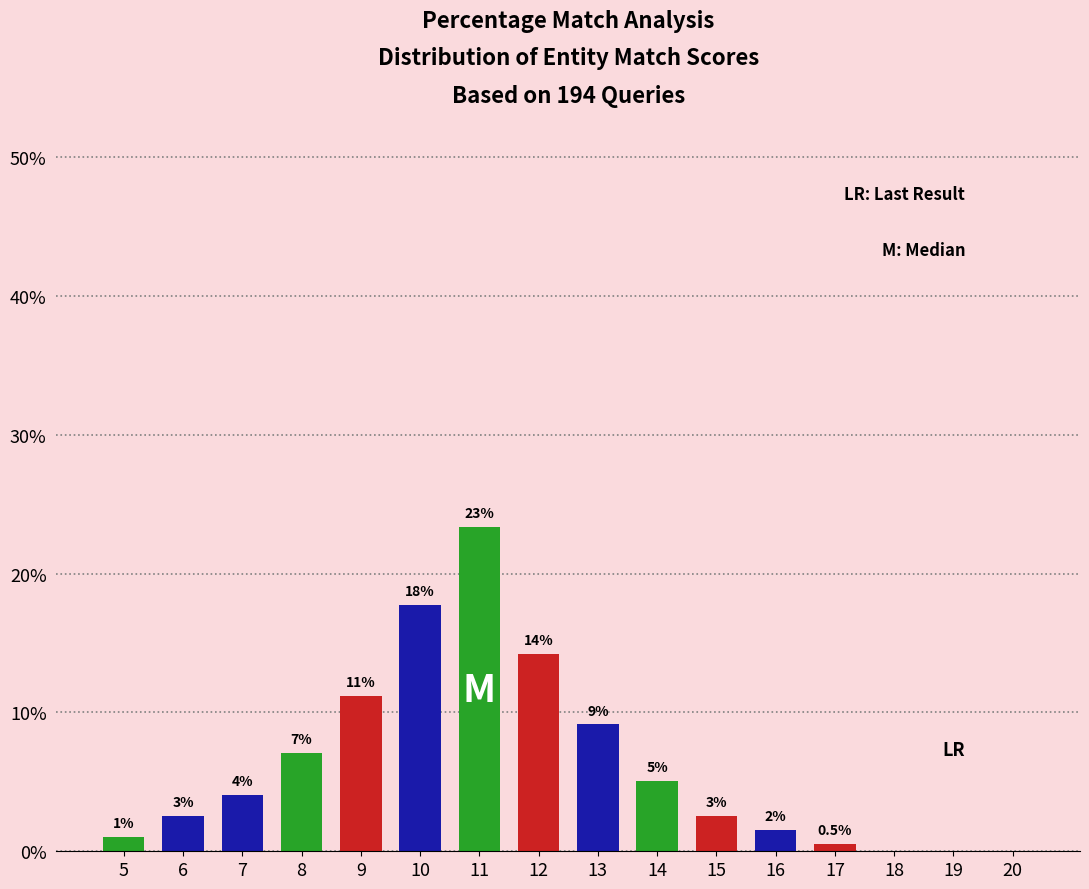

Are the bars horizontal?

No